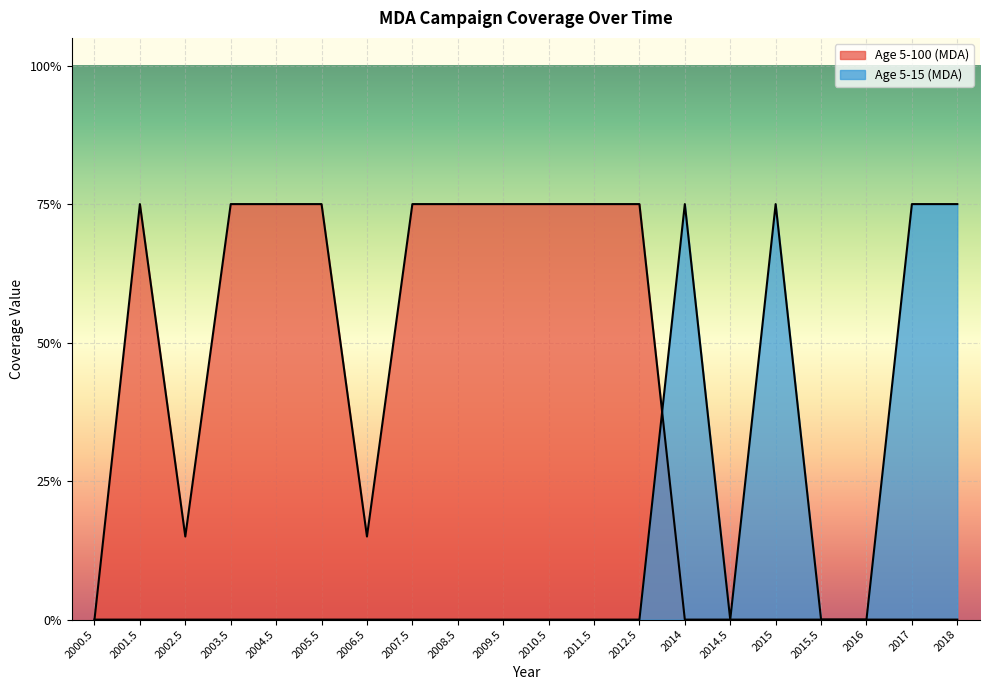

Between which two adjacent categories do Age 5-15 (MDA) and Age 5-100 (MDA) first intersect?

2012.5 and 2014